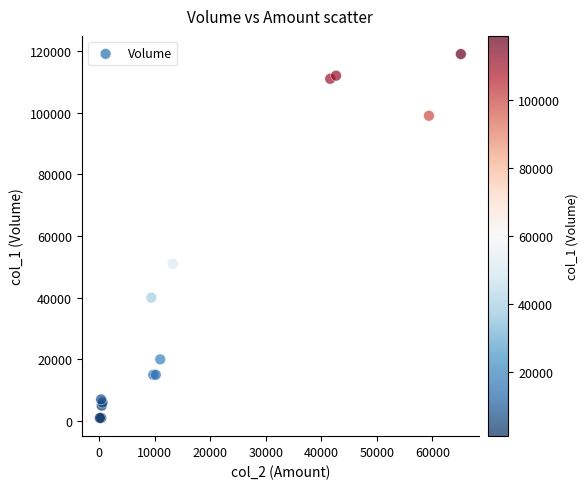

What Y value in the scatter plot is closest to 60000?

51000